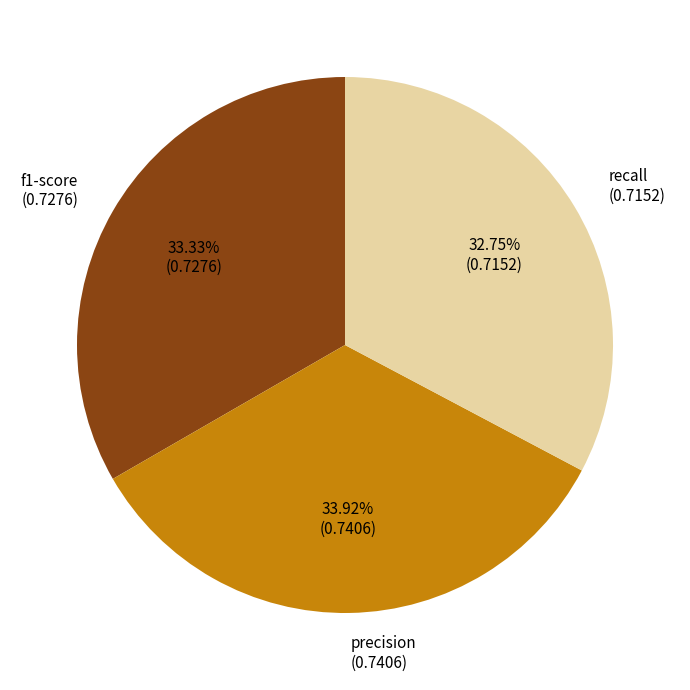

How many slices are in this pie chart?

3